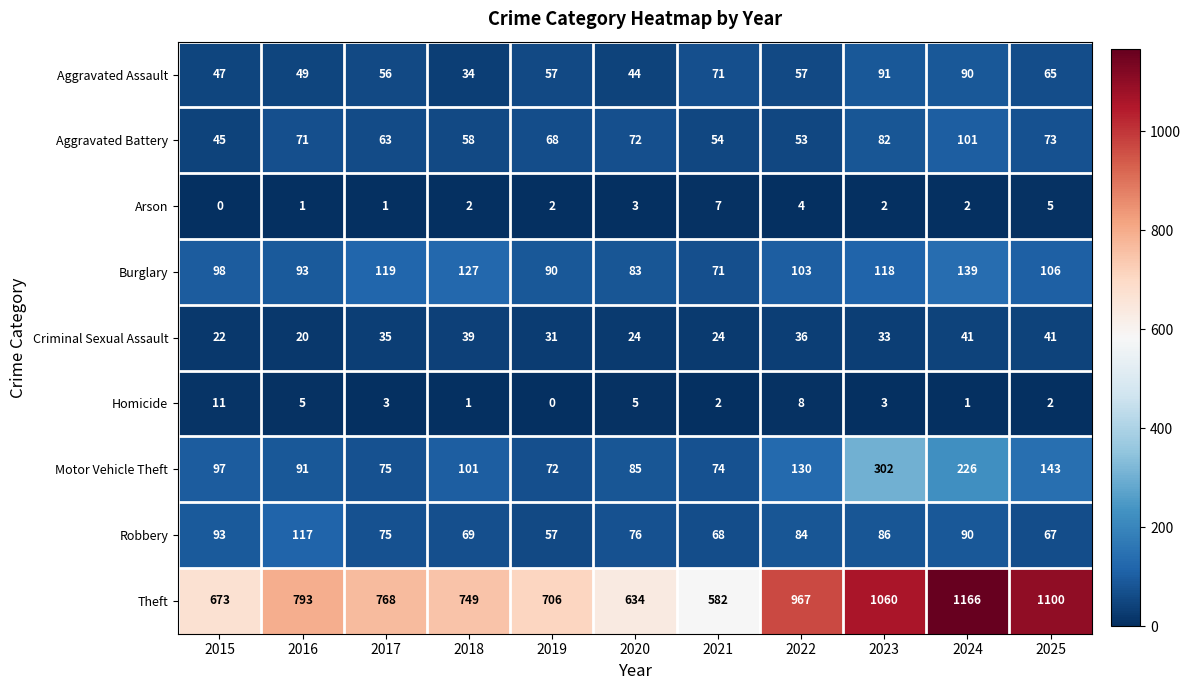

List the series in order of their peak value, highest first.

Theft, Motor Vehicle Theft, Burglary, Robbery, Aggravated Battery, Aggravated Assault, Criminal Sexual Assault, Homicide, Arson